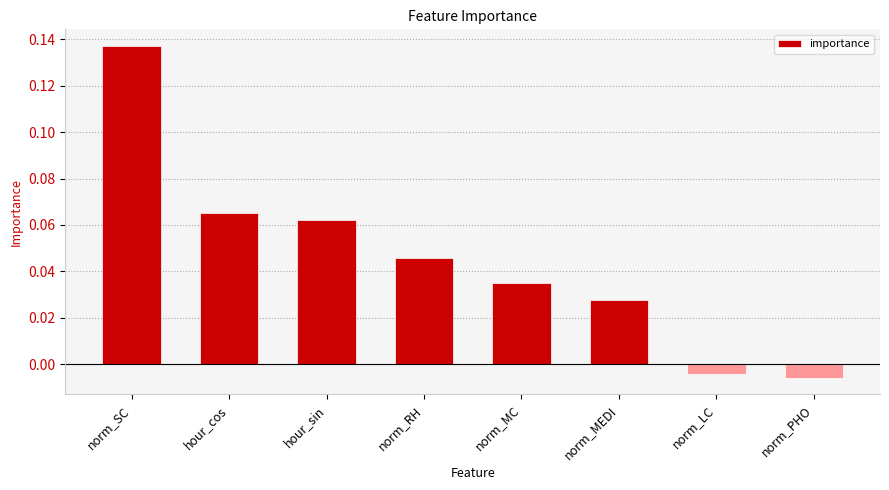

Are the bars horizontal?

No